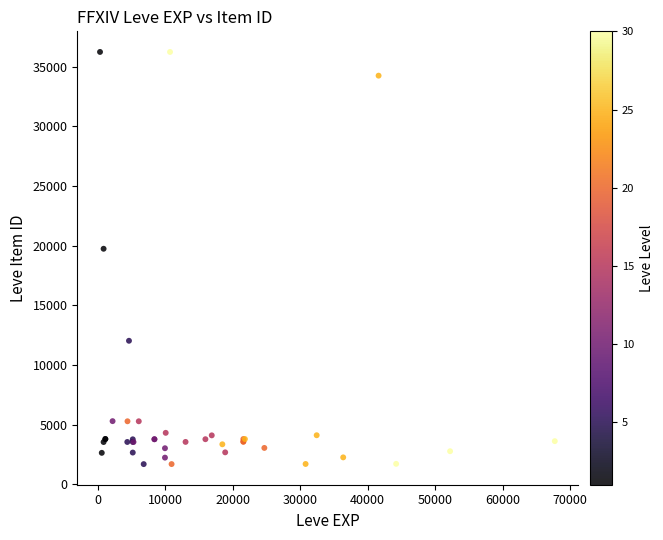

What Y value in the scatter plot is closest to 18967?

19744